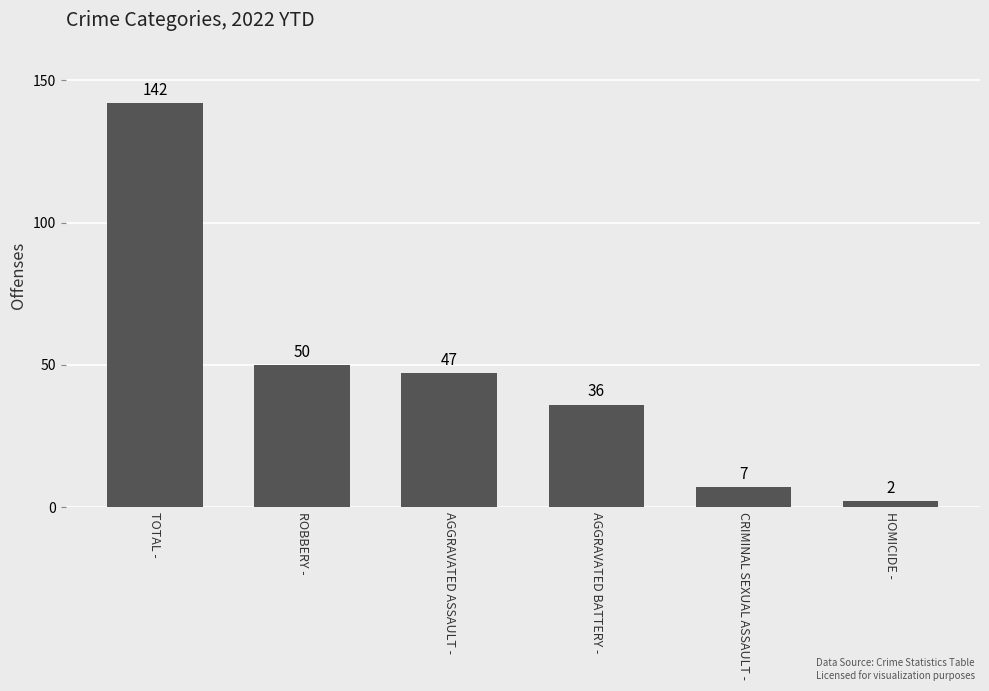

The chart shows a value of 50 at ROBBERY -. True or false?

True